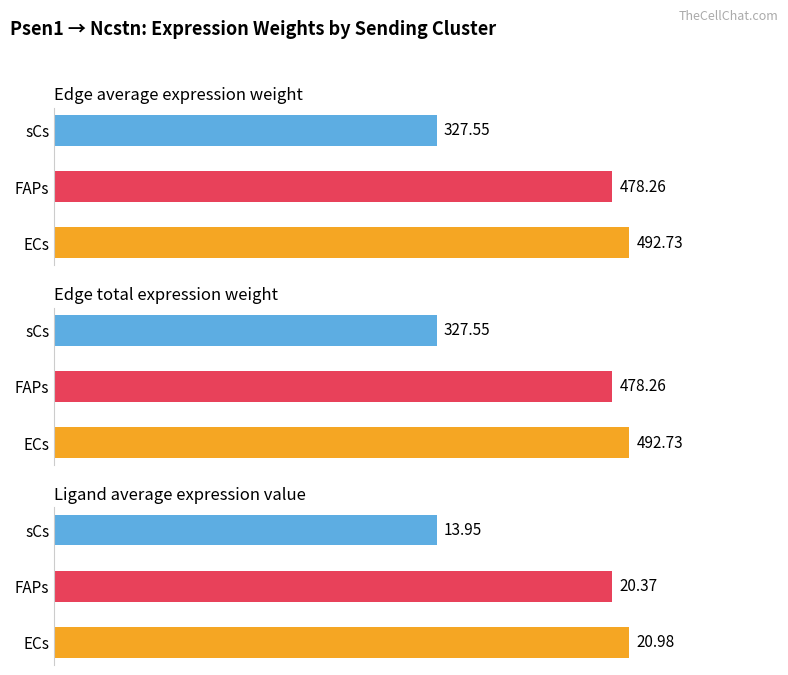

The Edge average expression weight series shows 492.7 at ECs. True or false?

True